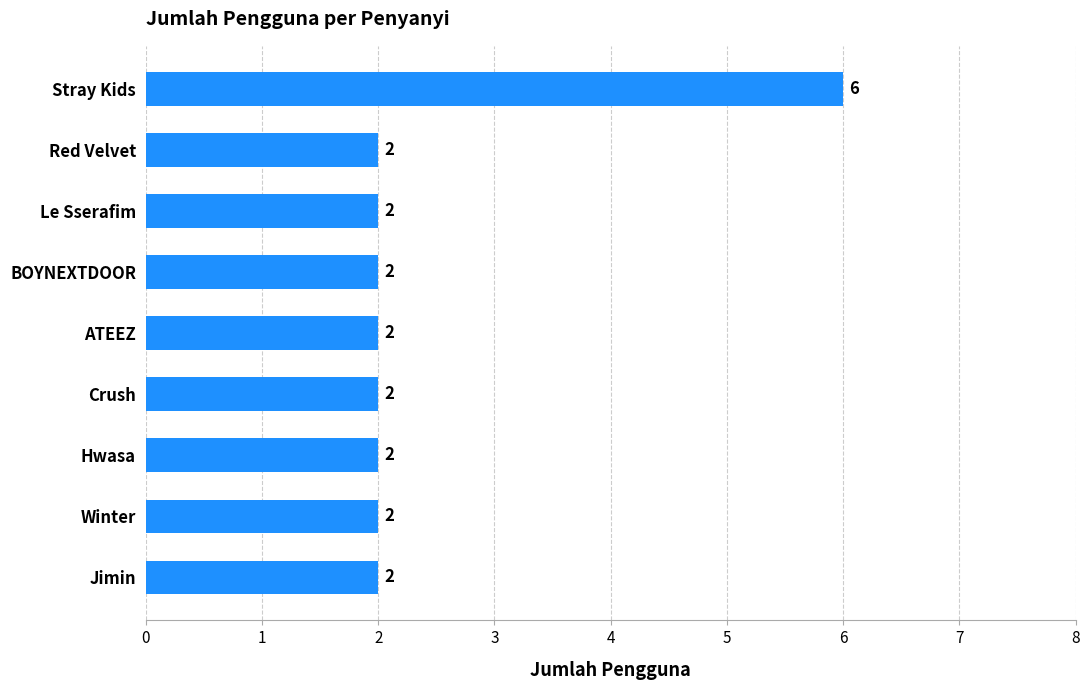

What is the difference between the maximum and second lowest values?

4